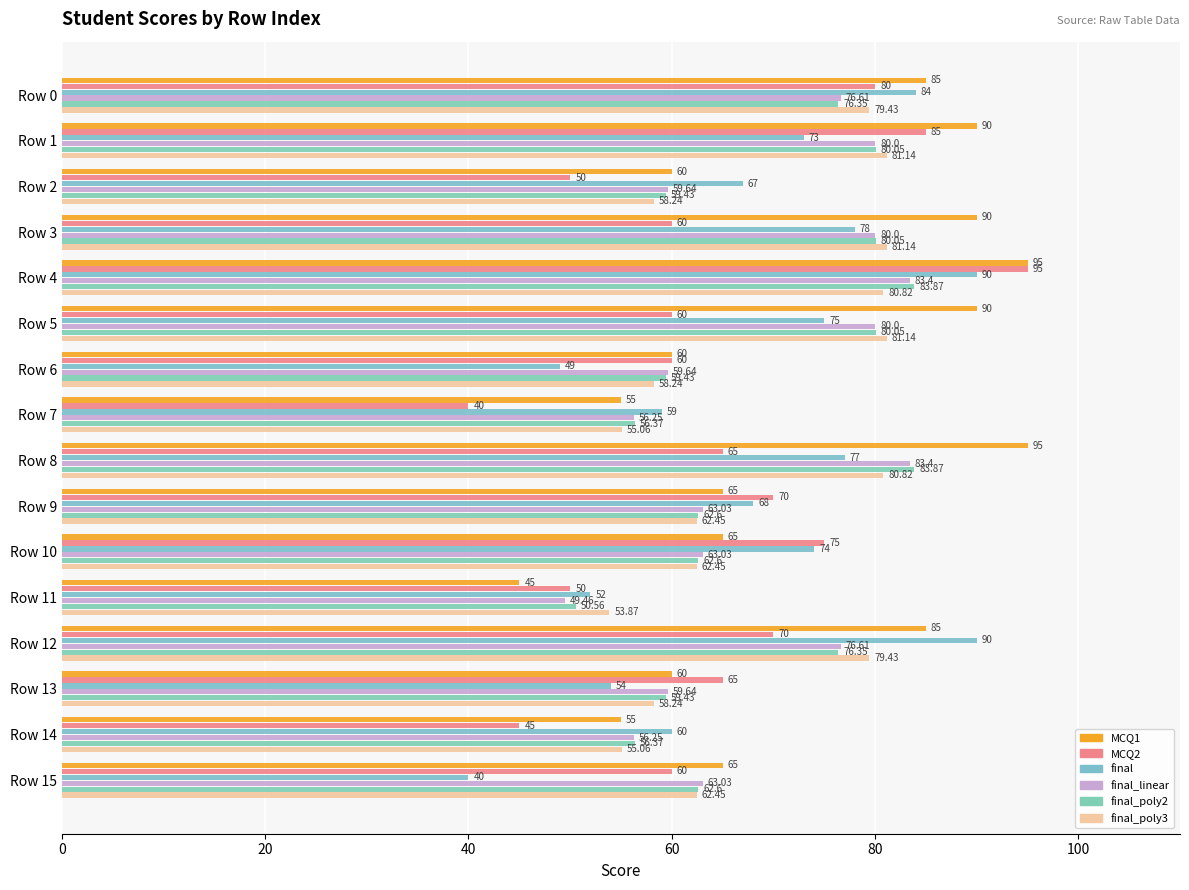

How many data points in final_poly2 are above 62?

10